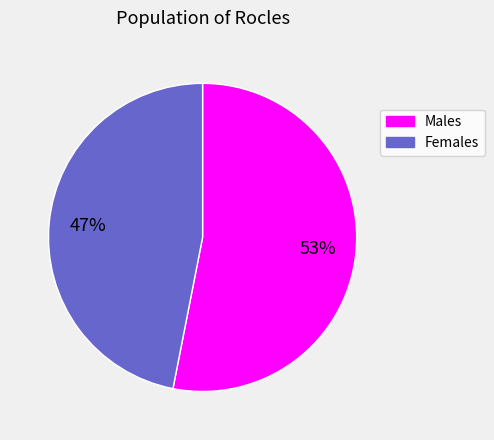

To the nearest percent, what is the average slice percentage?

50%